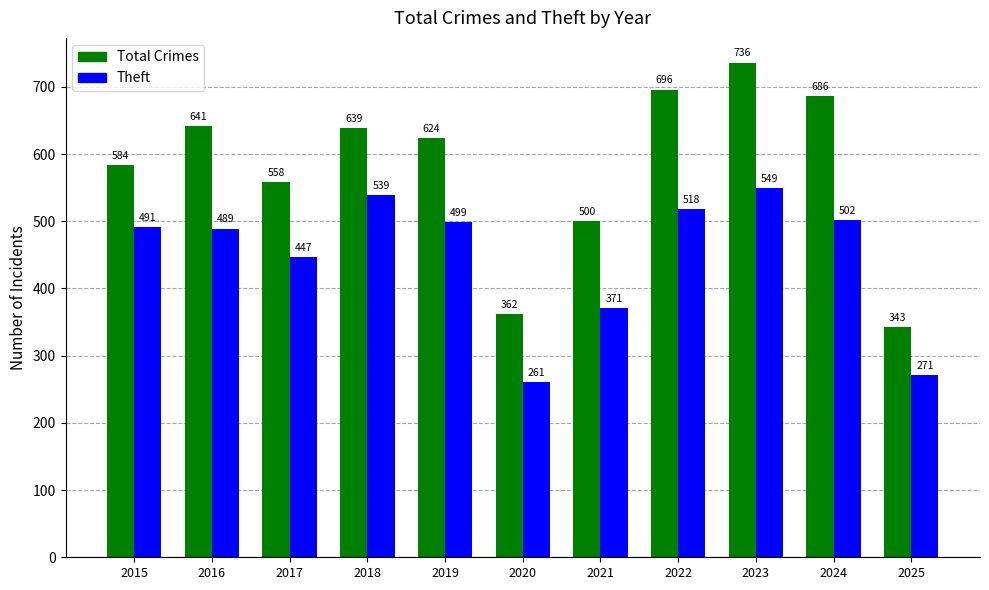

Which series has the largest range (max minus min)?

Total Crimes